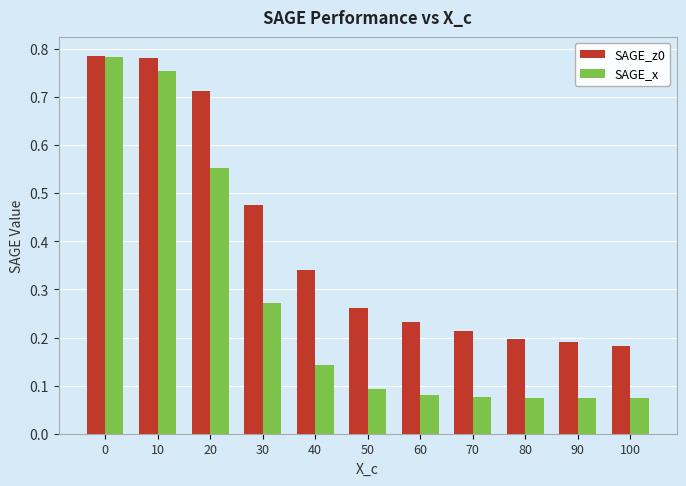

Between 0 and 10, which series saw the biggest shift?

SAGE_x